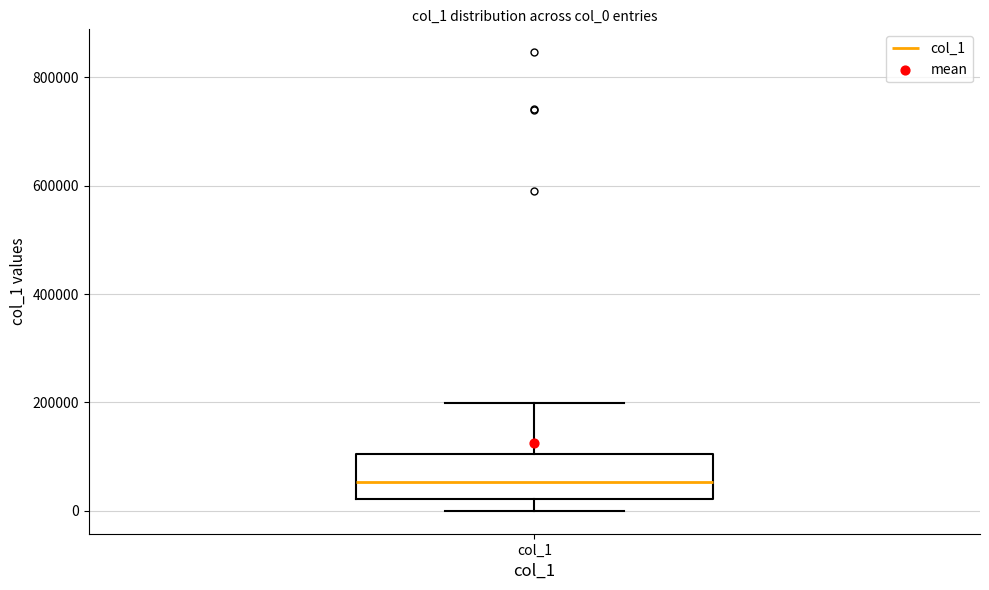

Read this box plot against the y-axis: the position of the median line, the range covered by the box, and the ends of both whiskers. The values are not printed on the chart, so give them approximately, as read against the axis.

median 60000, box 20000 to 100000, whiskers 0 to 200000